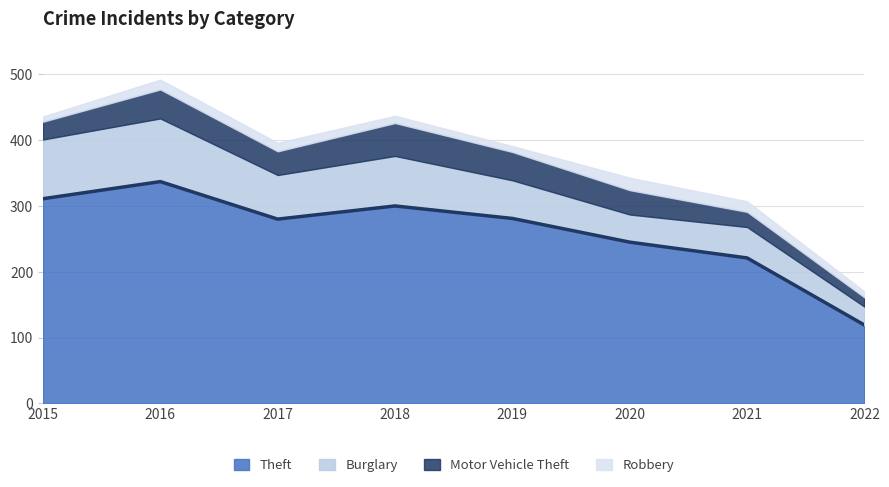

What are all the series names shown in the legend?

Theft, Burglary, Motor Vehicle Theft, Robbery